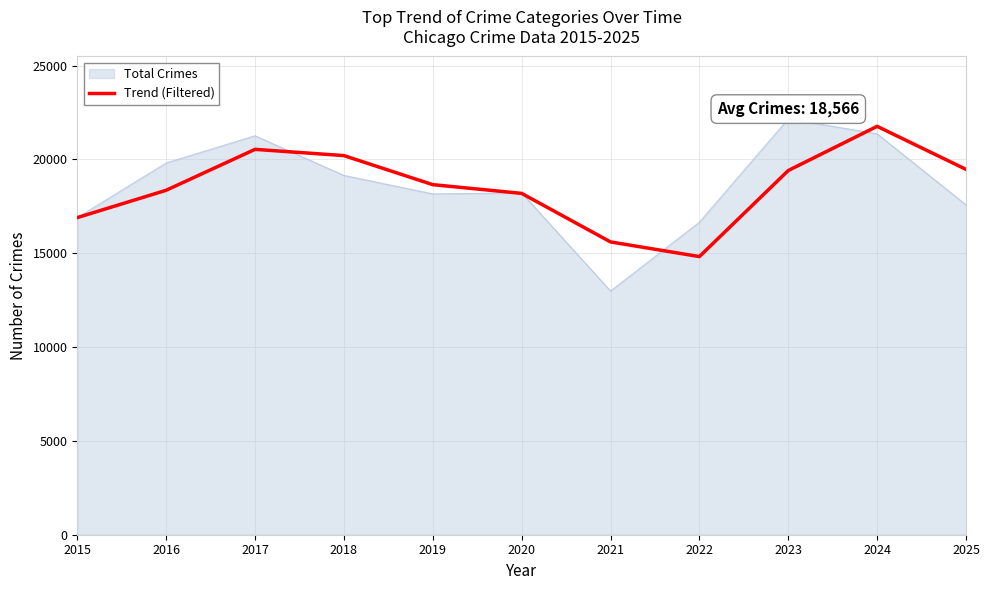

Between 2016 and 2022, which series saw the biggest shift?

Trend (Filtered)